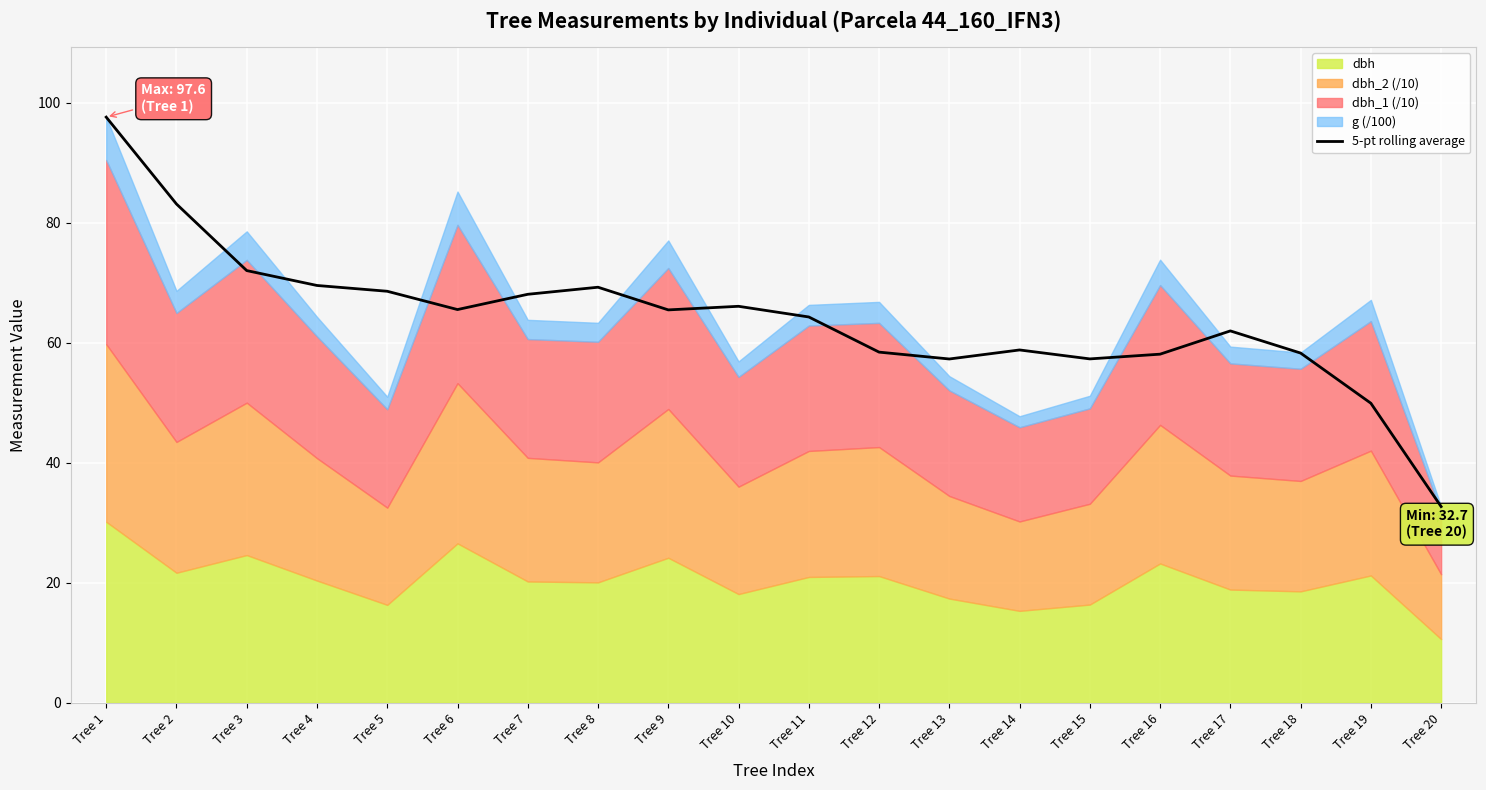

Which label corresponds to the largest value in the chart?

Tree 1